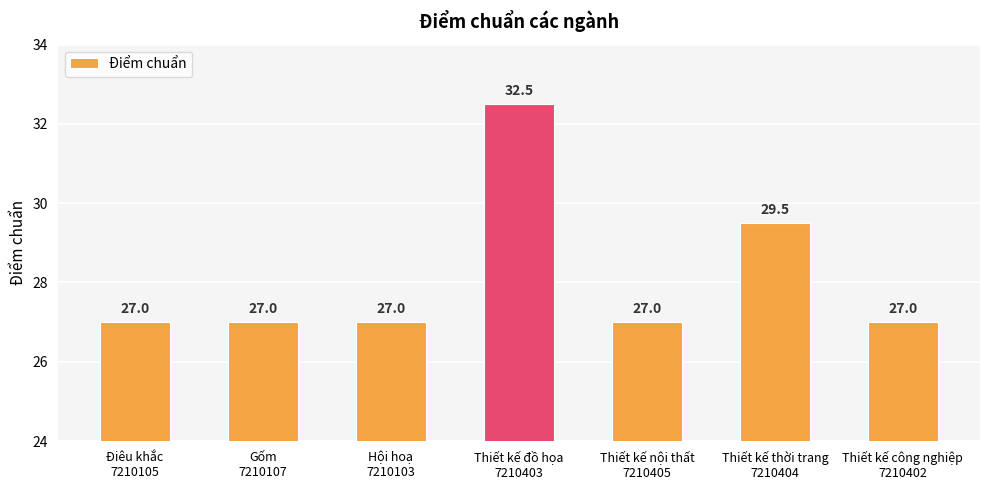

What is the average value?

28.1